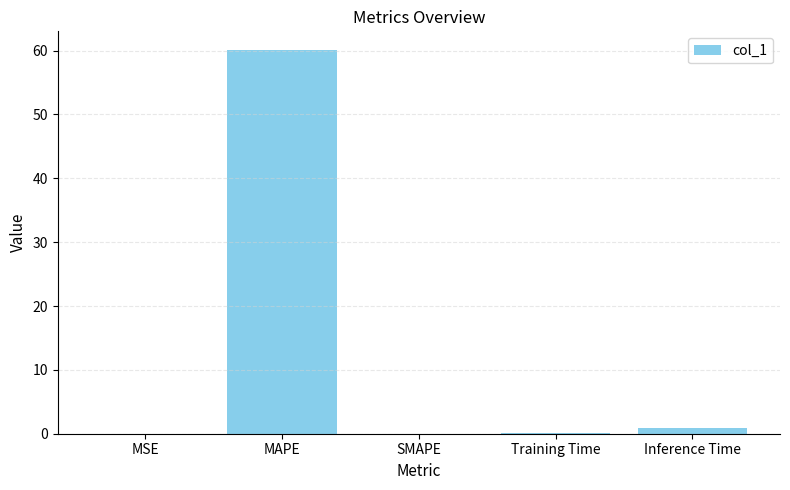

The value at SMAPE is 20.5. True or false?

False